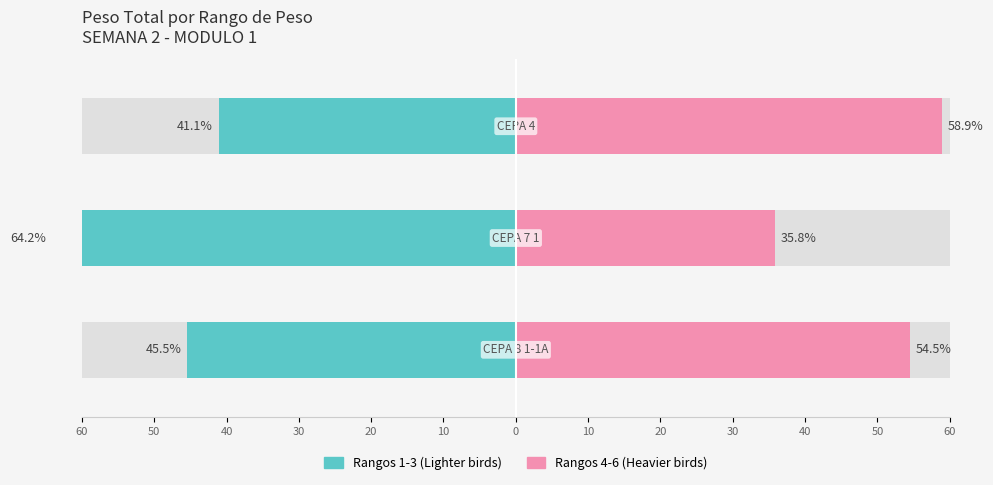

What is the value of the Promedio (Left group) bar at the 3rd from the left?

-41.1